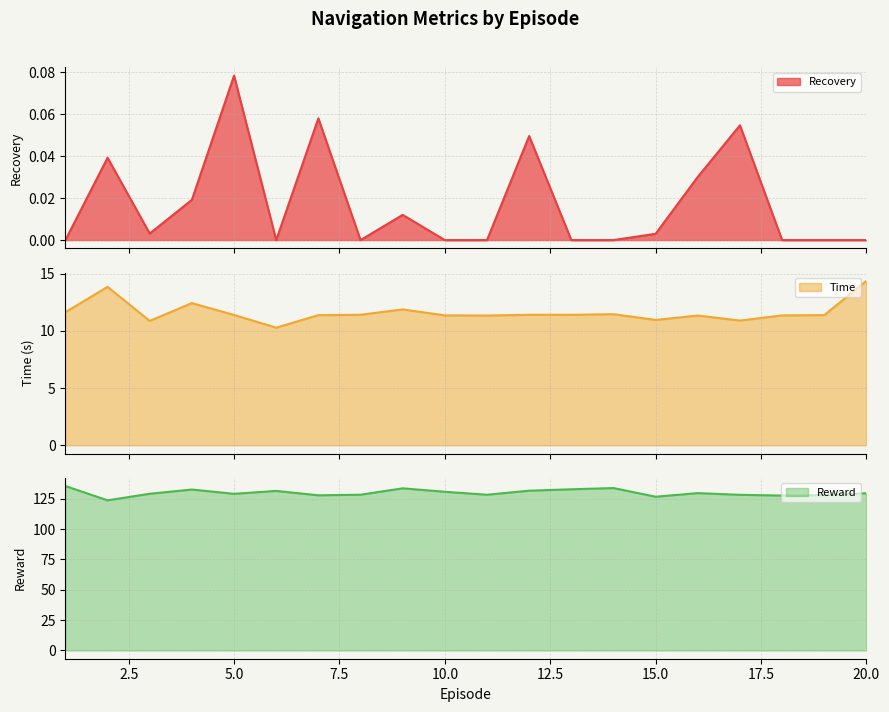

Where is the first local maximum for Time?

2